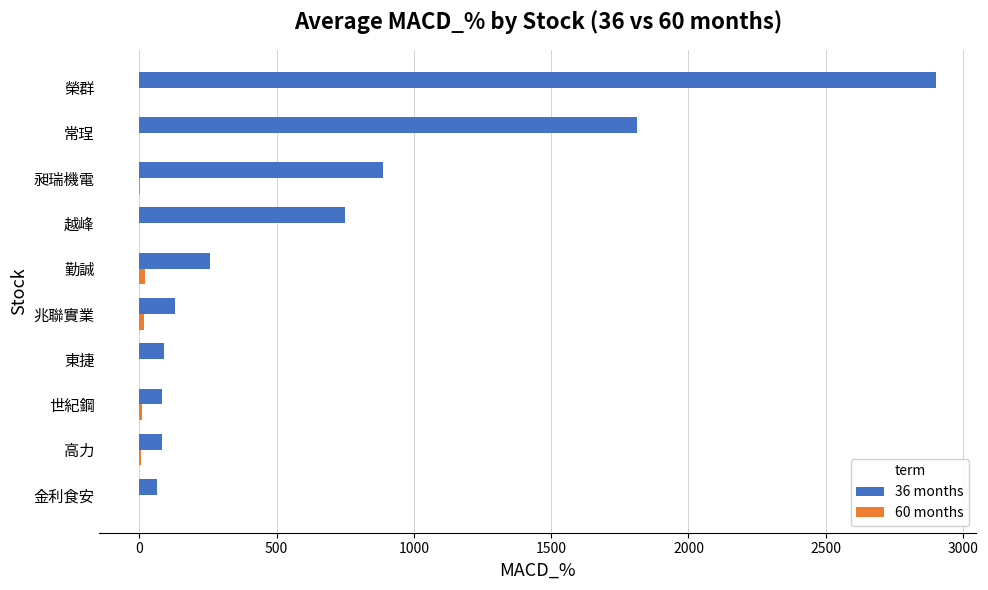

At which category is the sum across all series the highest?

榮群